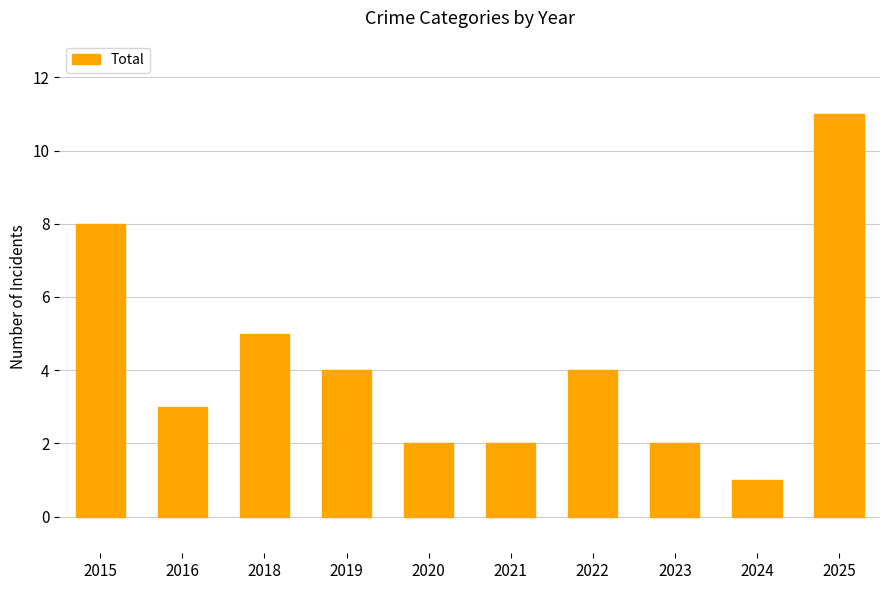

What is the sum of all values?

42